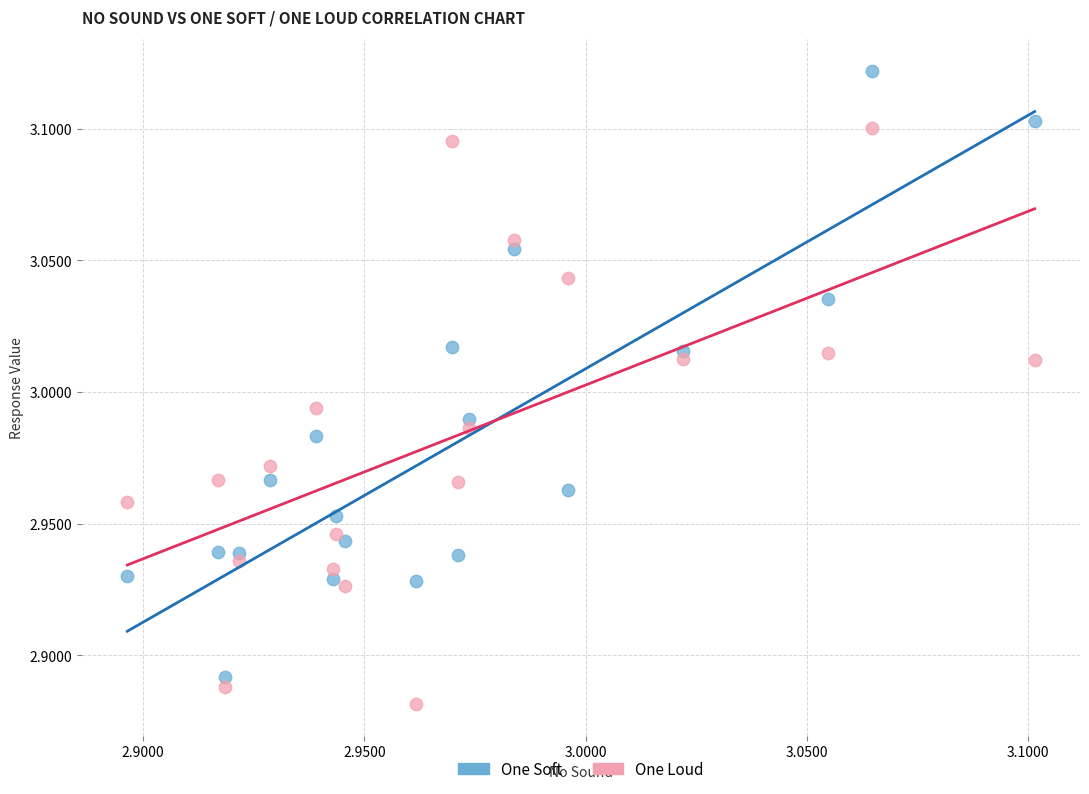

Which series has the largest Y range (max minus min)?

One Soft